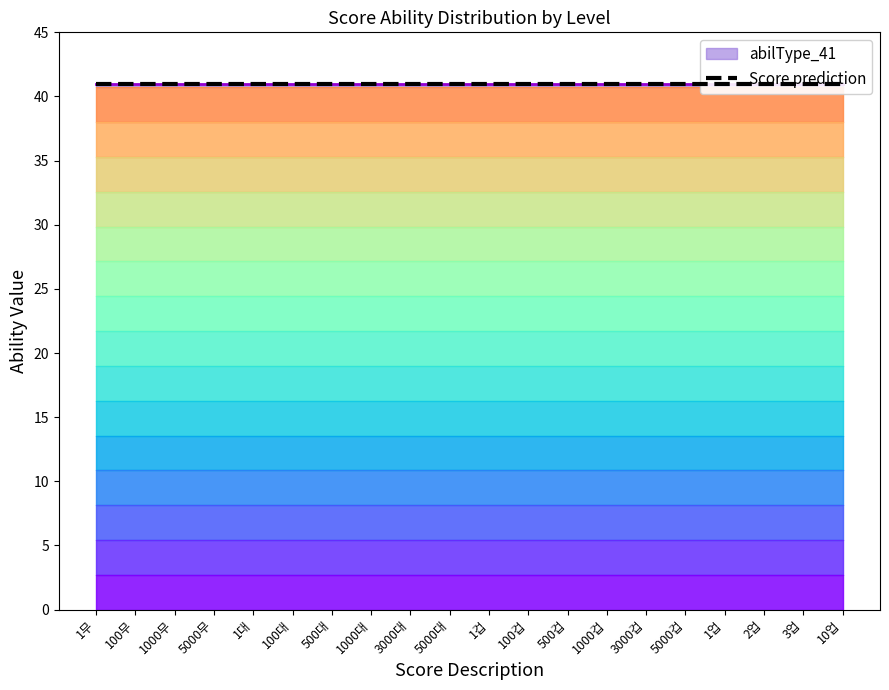

True or false: abilValue and abilType_38 cross at least once.

False